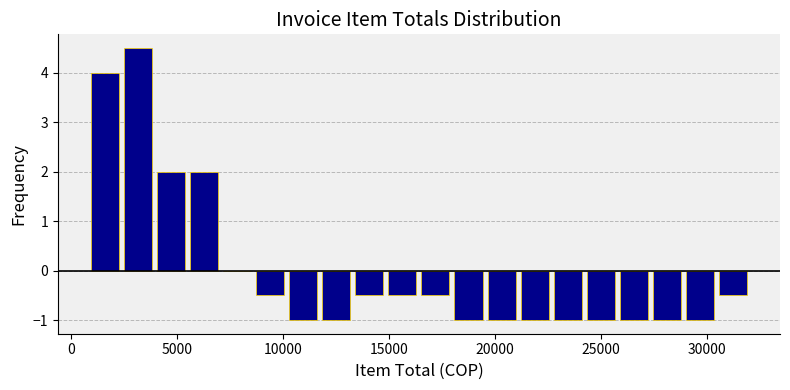

Around what value on the x-axis is the tallest bar? Give the approximate position of its centre, as read against the axis.

3000